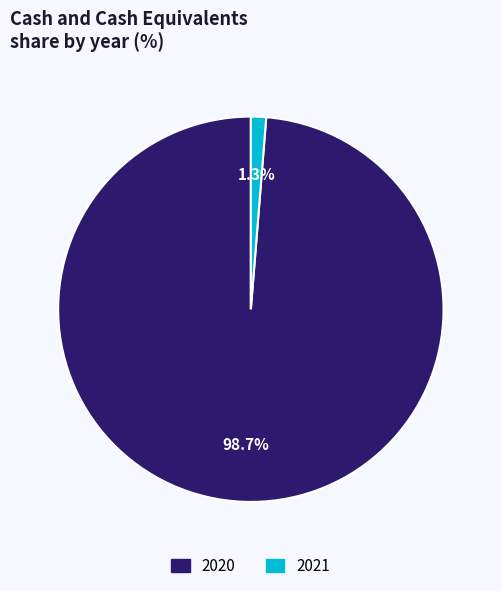

Which slice is the smallest?

2021